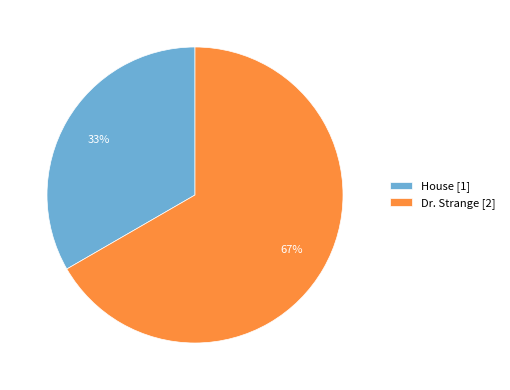

To the nearest percent, what portion does Dr. Strange represent?

67%